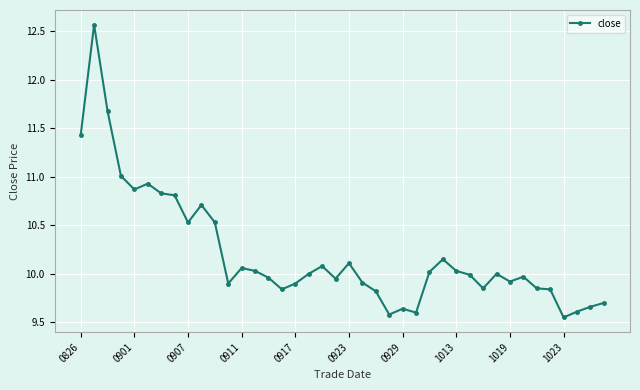

True or false: there are more than 0 points higher than both neighbors.

True